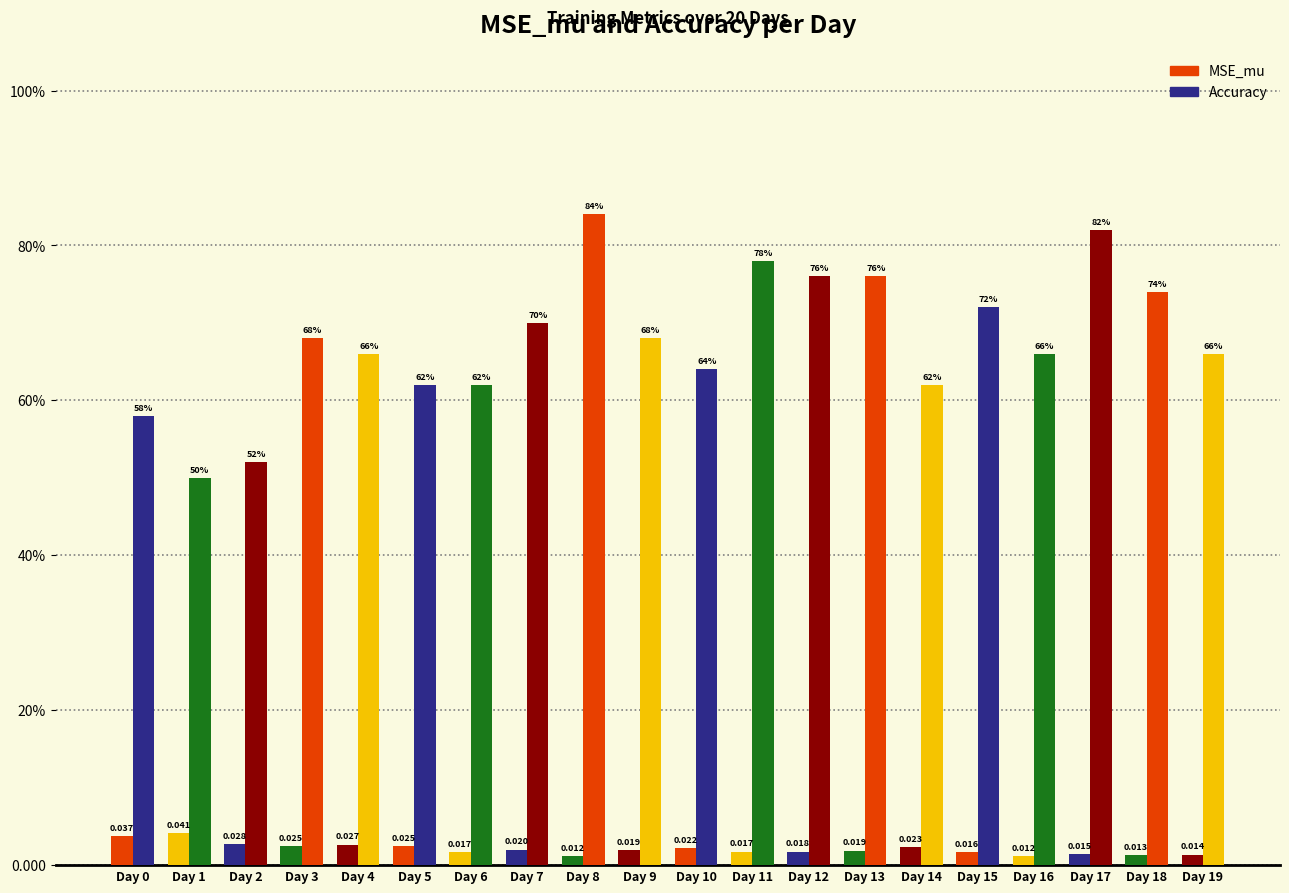

The value of MSE_mu at Day 17 is 0.0. True or false?

True